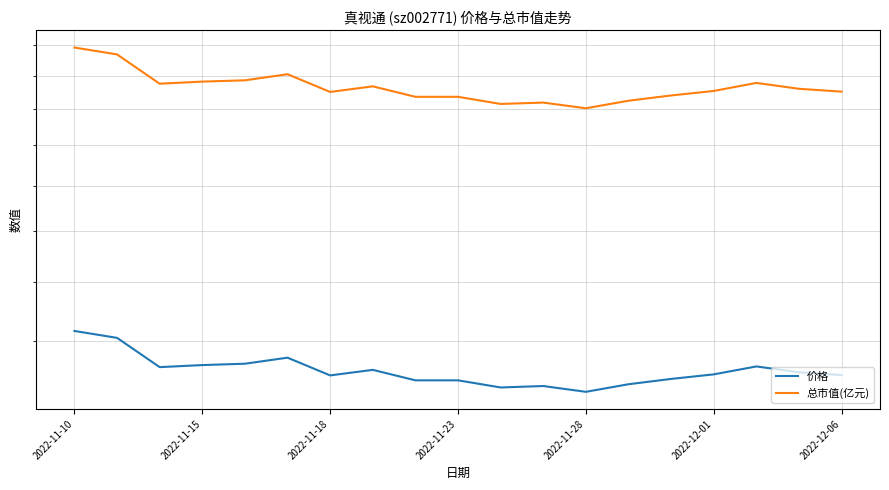

List the series in order of their overall mean, lowest first.

价格, 总市值(亿元)